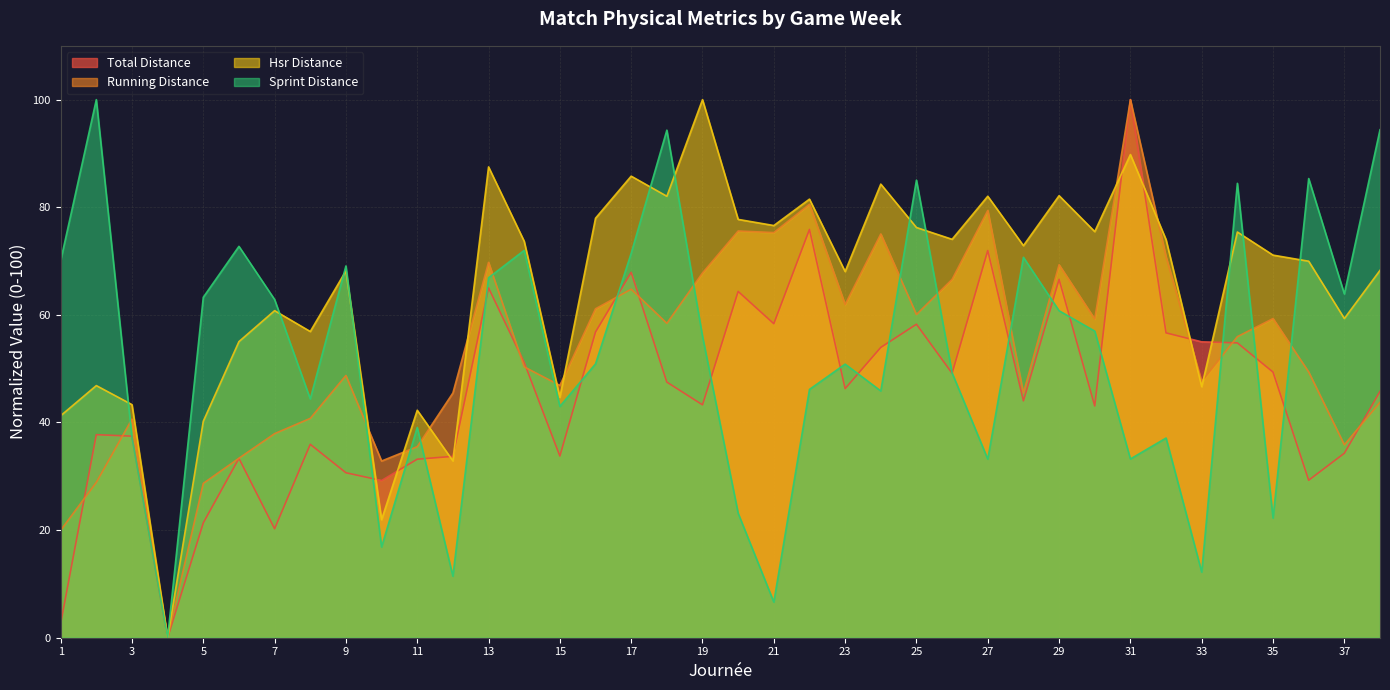

What is the total value across all series at 12?

123.5